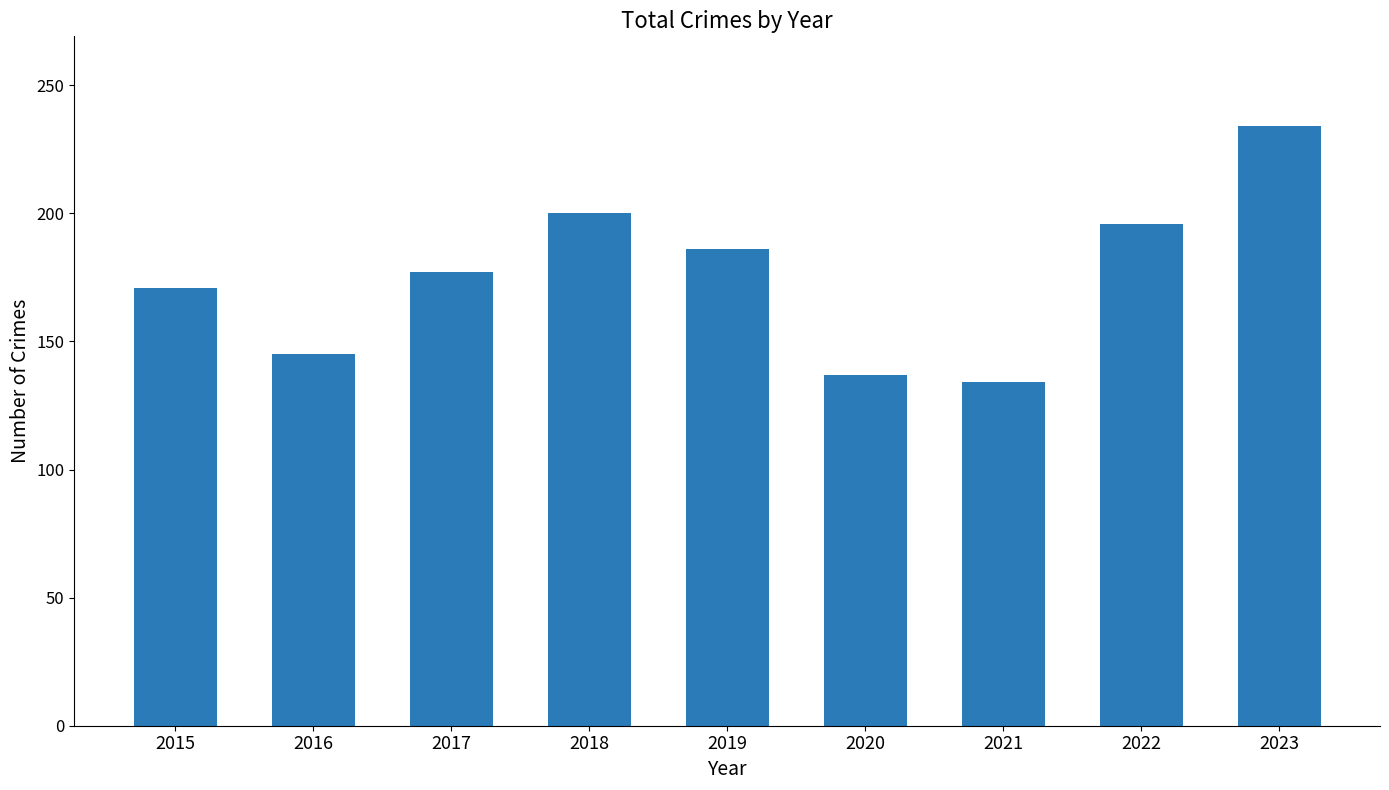

List the labels in order of value, smallest first.

2021, 2020, 2016, 2015, 2017, 2019, 2022, 2018, 2023